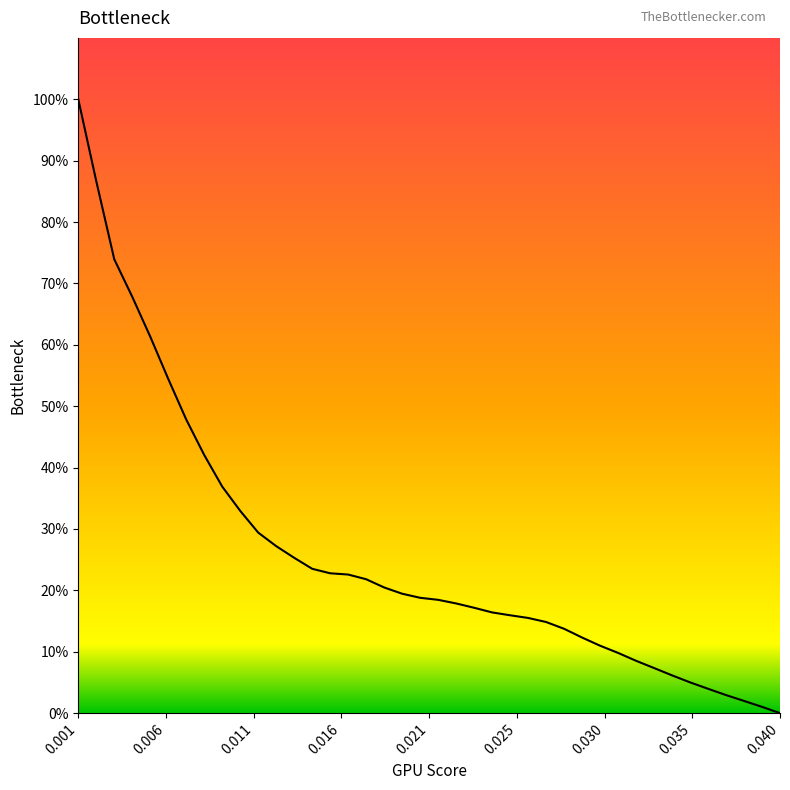

What is the greatest value displayed?

100.0